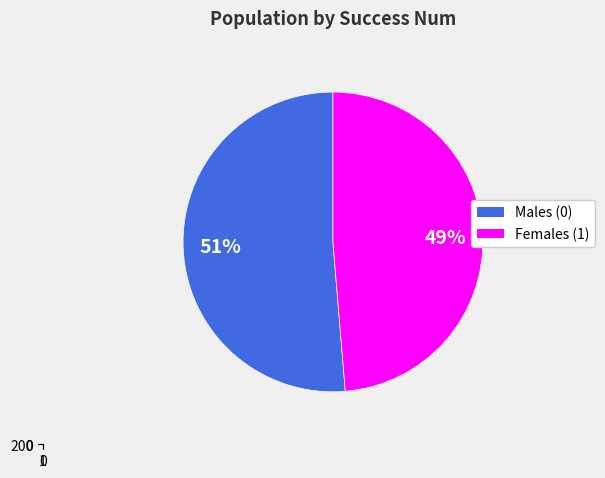

What percentage do 1 and 0 together represent?

100.0%